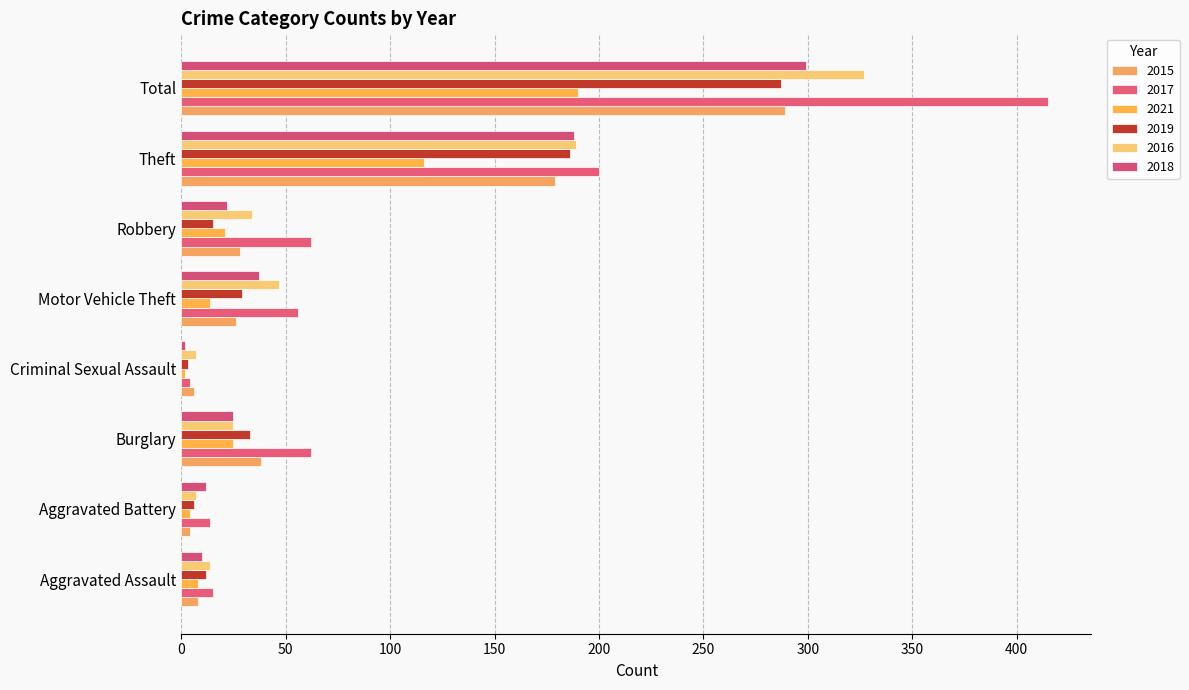

How many values in the 2018 series are below 25?

4